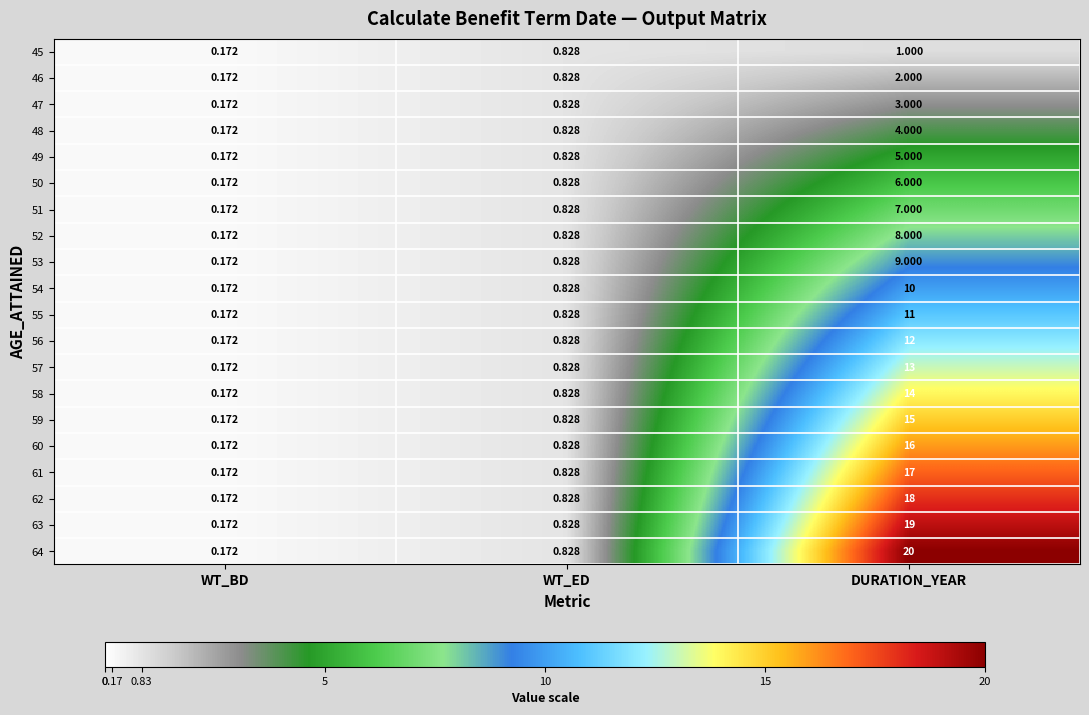

Which series has the largest total across all categories?

64